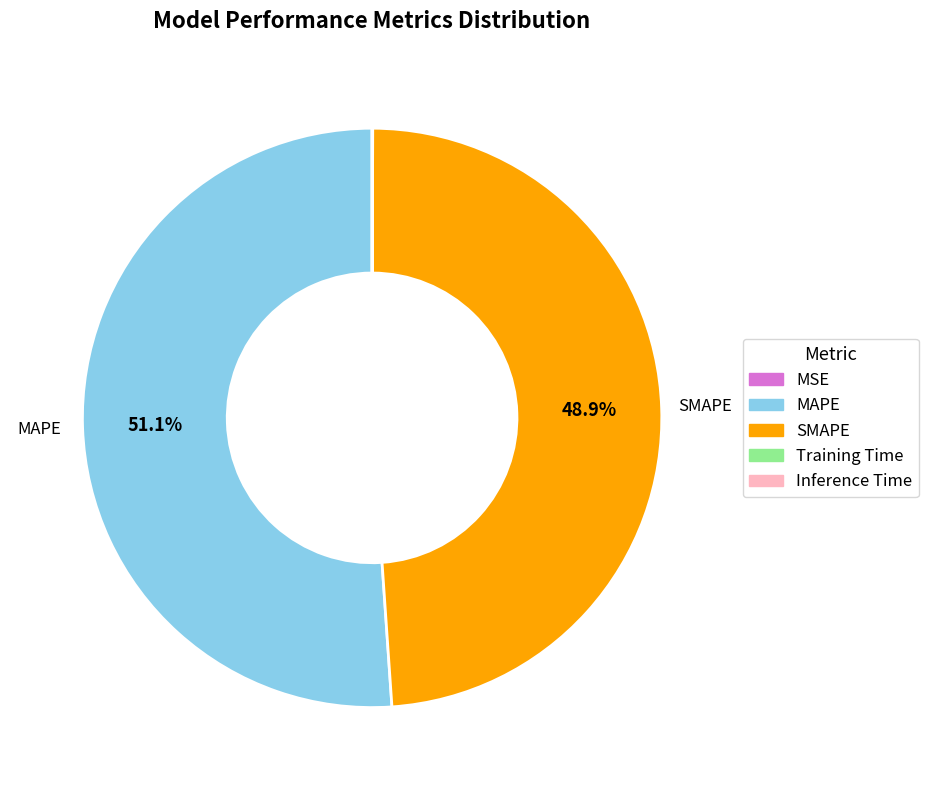

What portion of the pie excludes MAPE?

48.9%